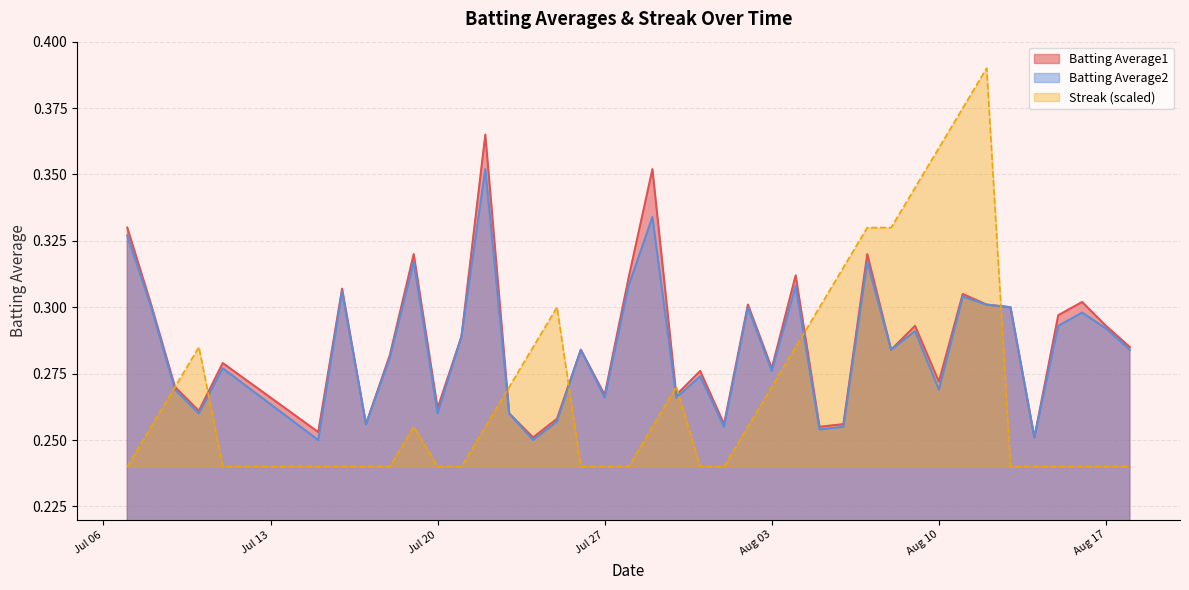

What is the sum of the Streak values at 2010-08-14 and 2010-07-08?

0.5